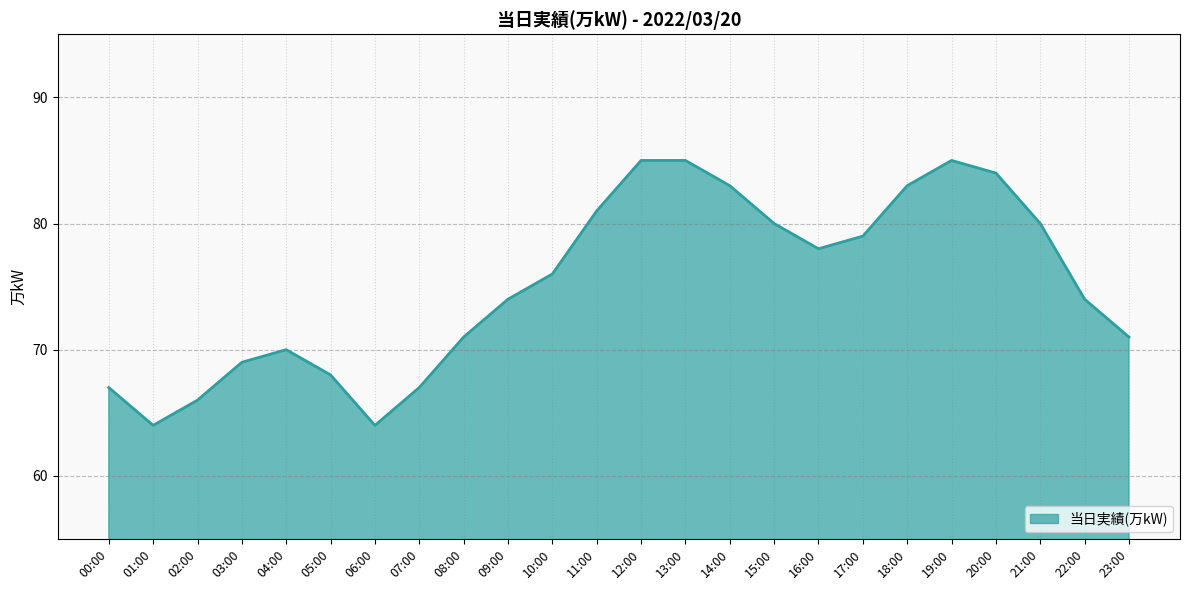

Is it true that the value at 06:00 is 17?

False